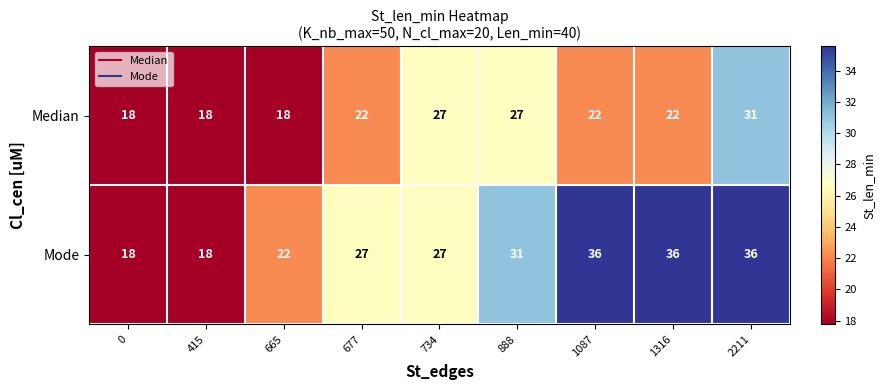

List the series in order of their peak value, lowest first.

Median, Mode